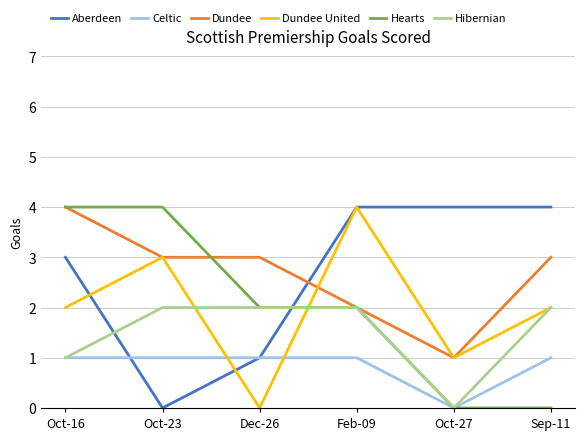

True or false: Hearts has a value of 0 at Oct-27.

True